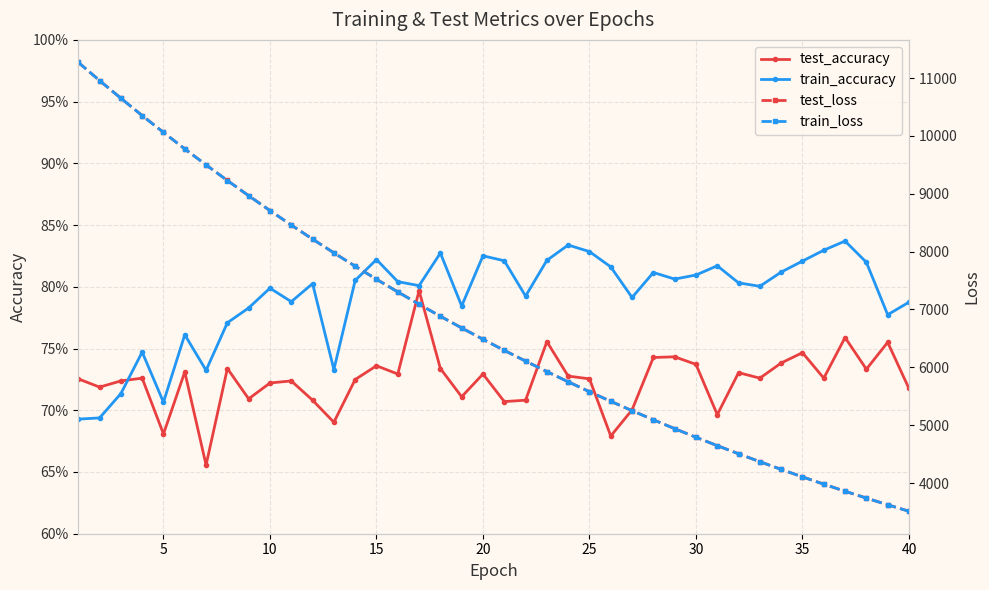

What are all the series names shown in the legend?

test_accuracy, train_accuracy, test_loss, train_loss